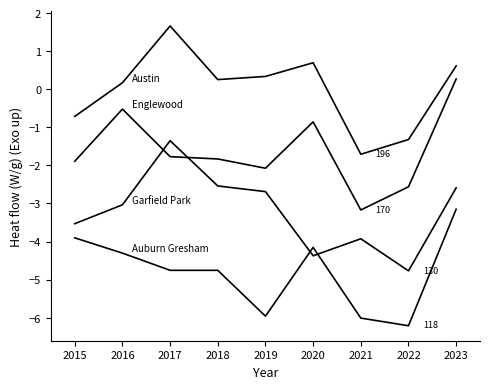

How many lines are shown in the chart?

4